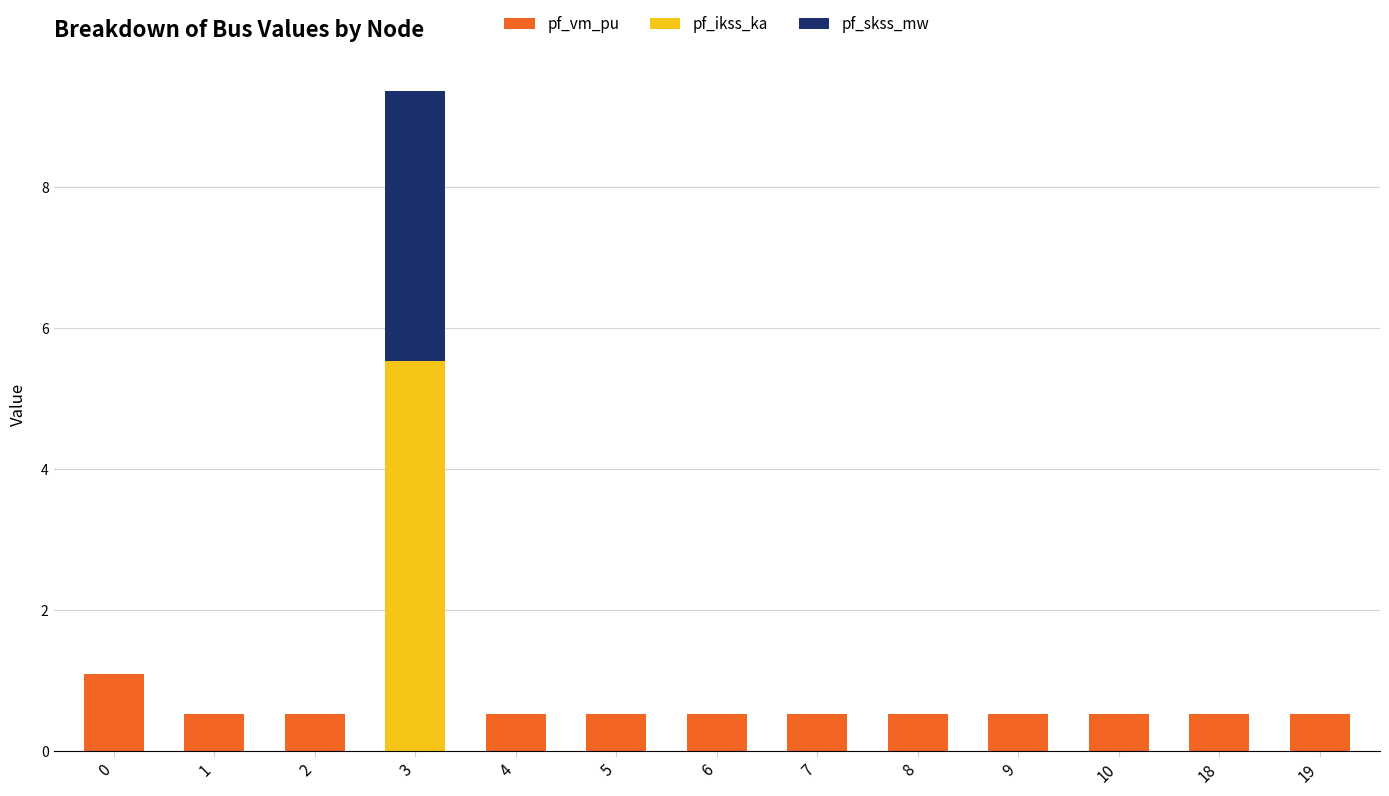

At which category is the sum across all series the highest?

3